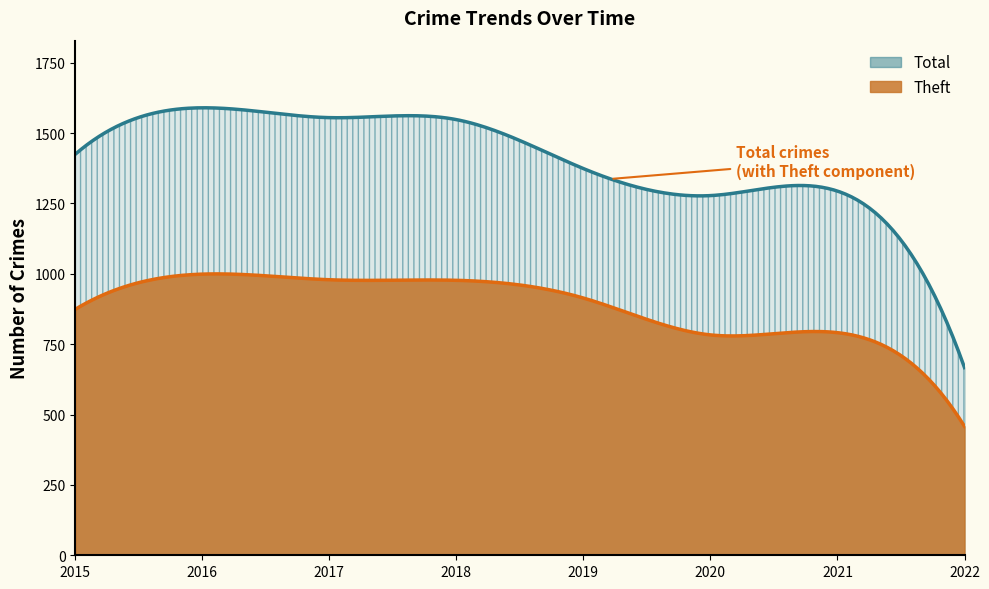

Does the chart have visible grid lines?

No